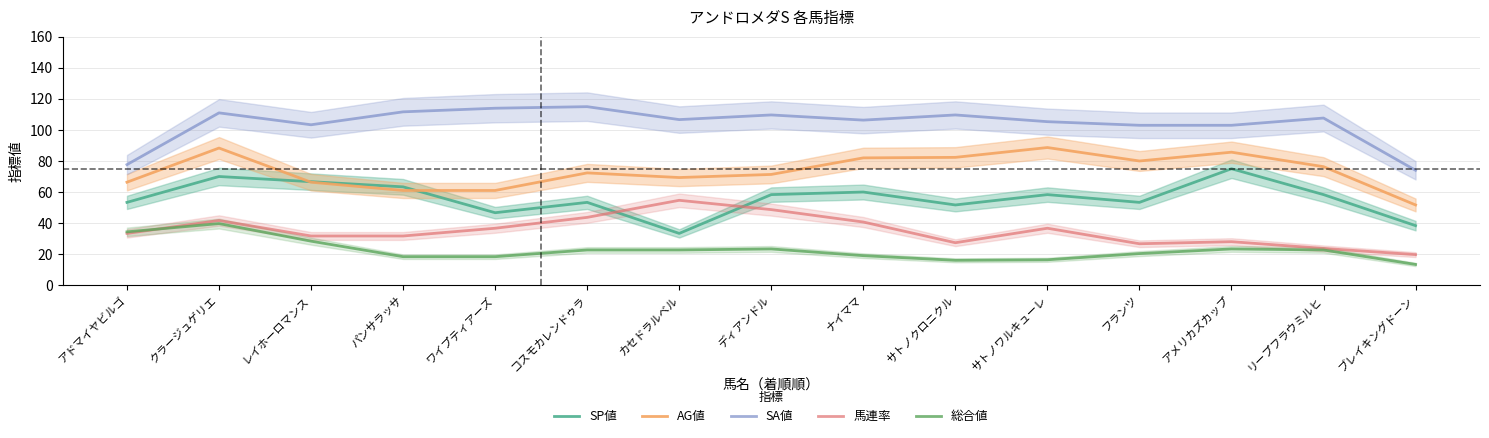

Which series has the largest total across all categories?

SA値